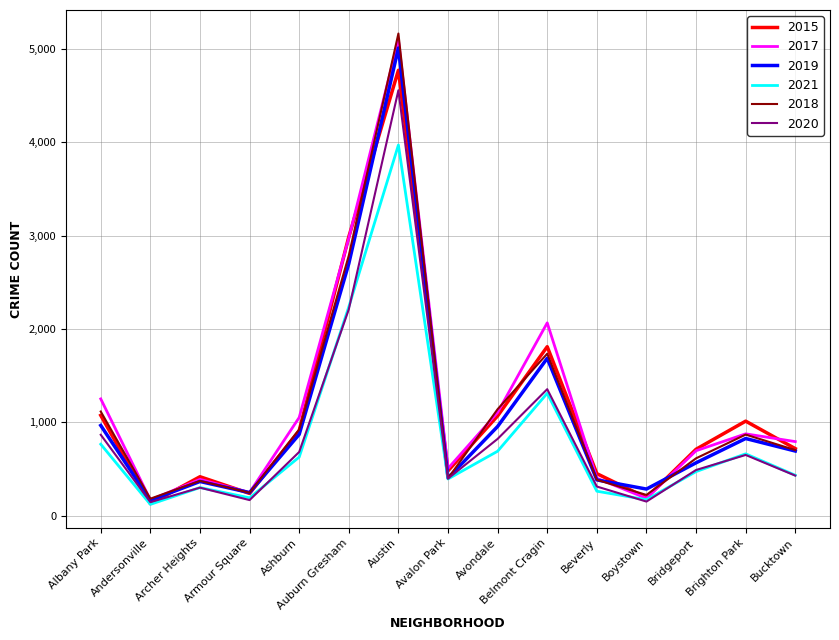

Does the chart display data point markers on the line(s)?

No